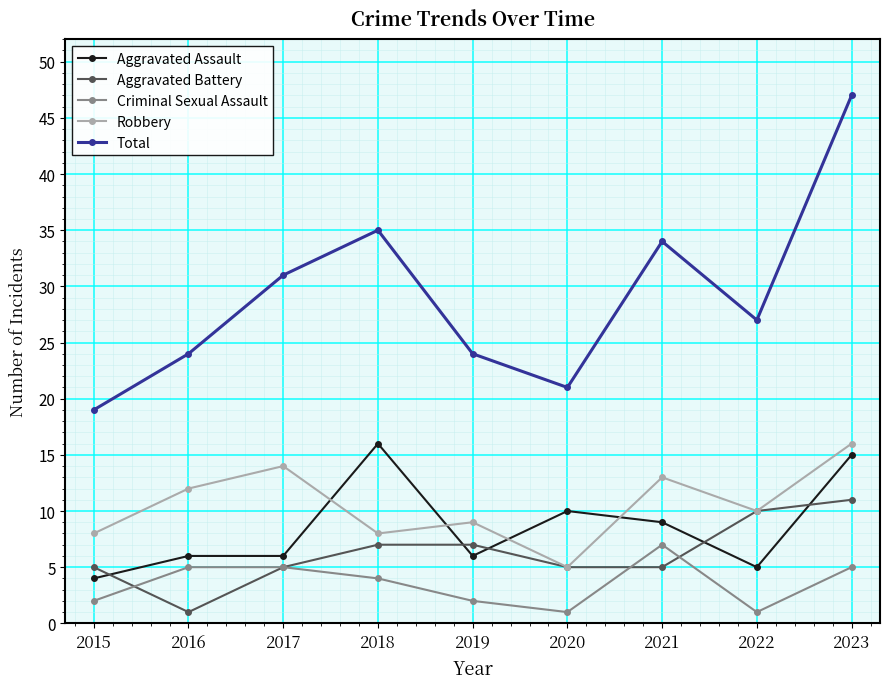

True or false: Aggravated Battery and Total cross at least once.

False